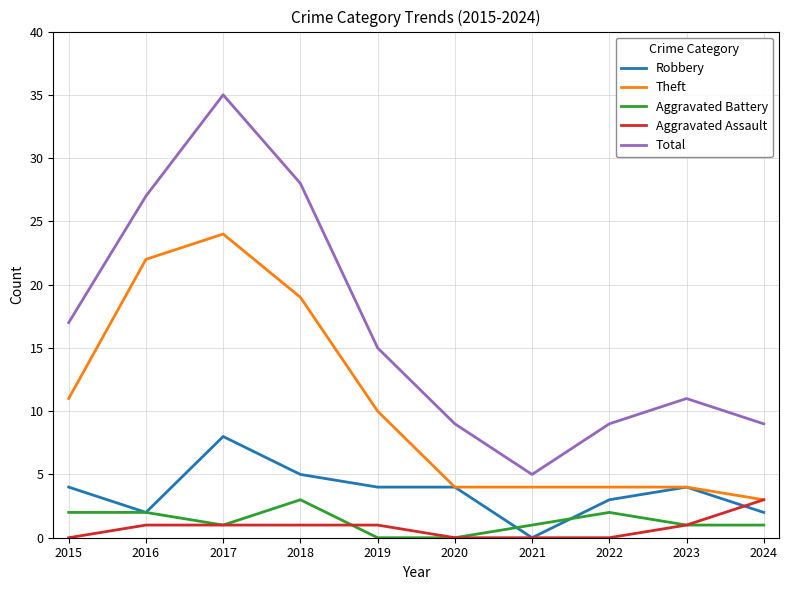

What is the greatest value displayed?

35